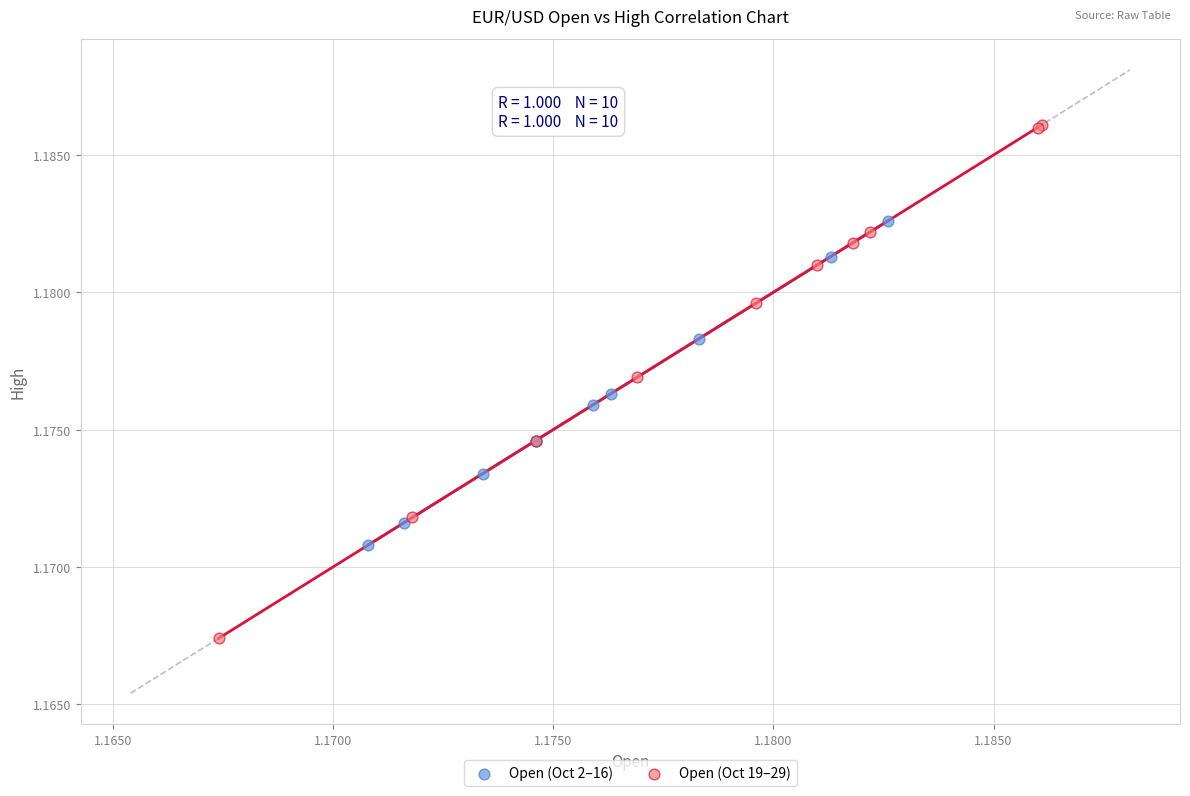

Which series contains the lowest Y value?

Open (Oct 19–29)